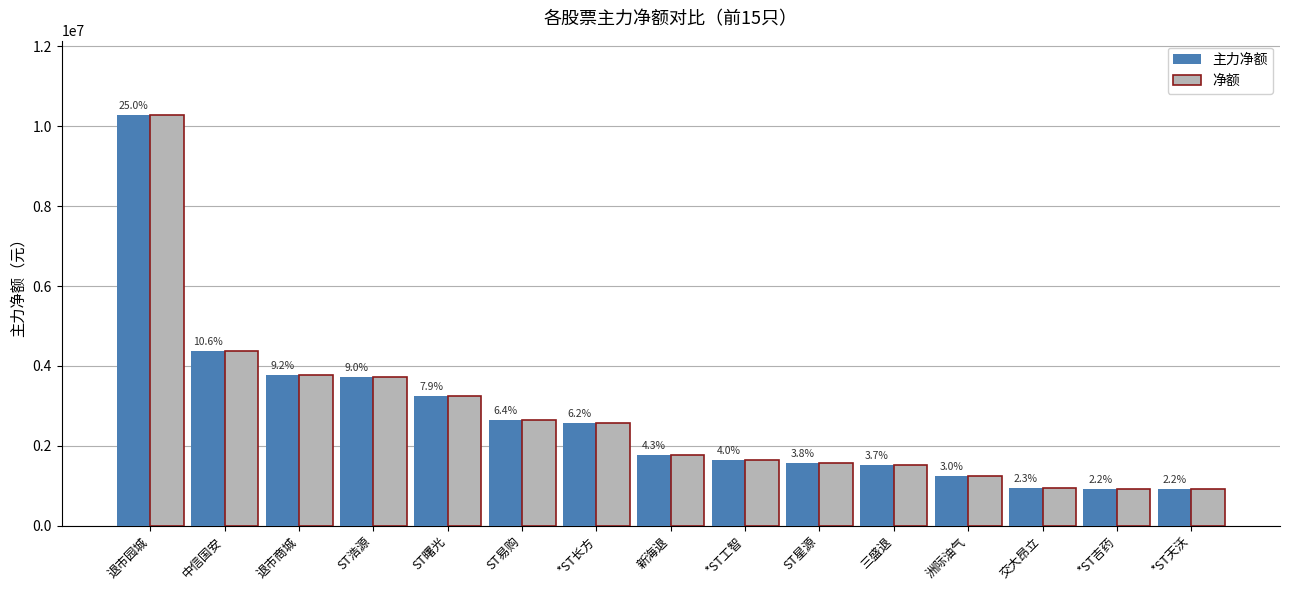

What is the label of the 14th bar from the left?

*ST吉药